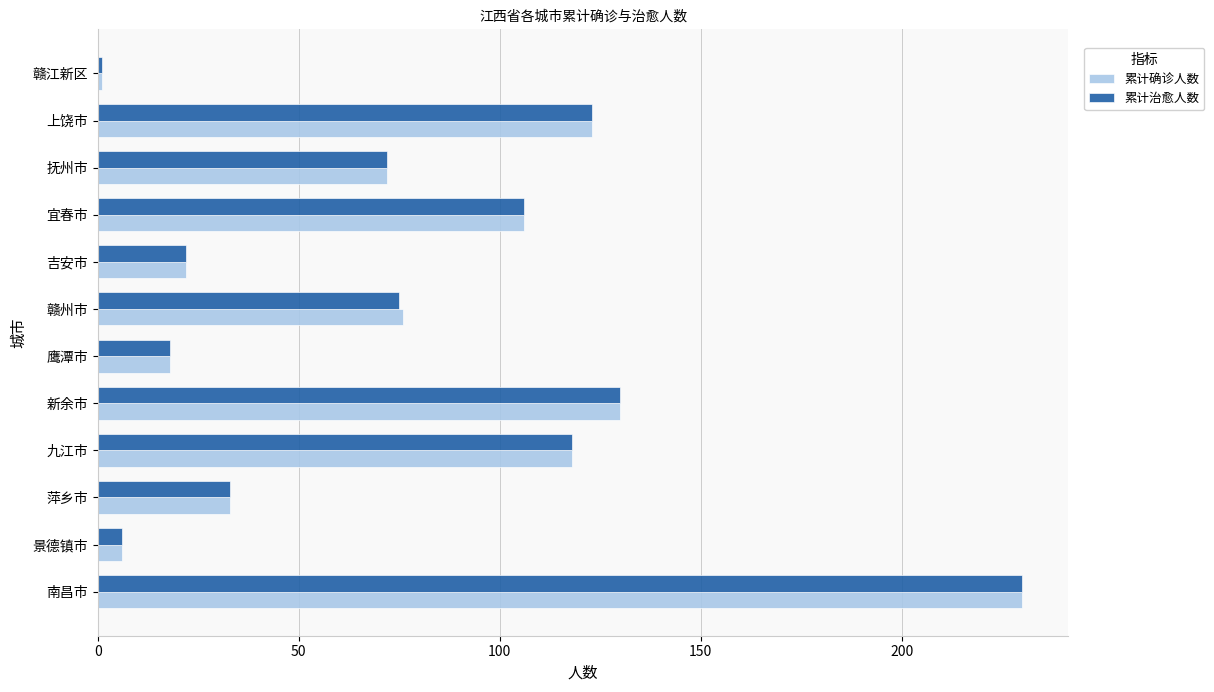

What is the total value across all series at 九江市?

236